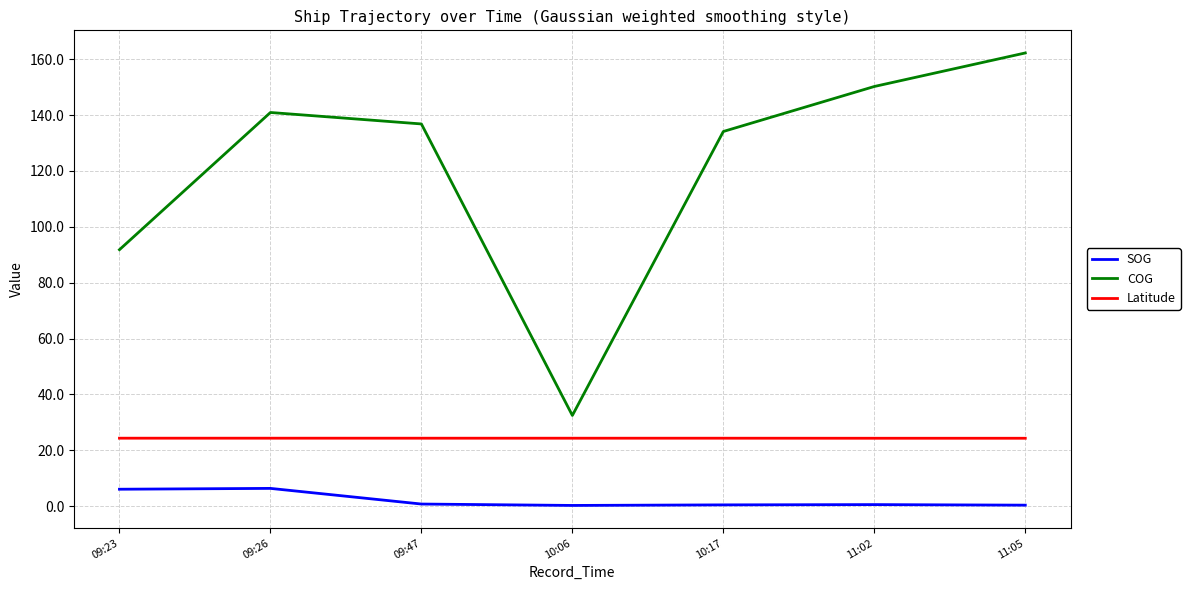

True or false: SOG and COG cross at least once.

False